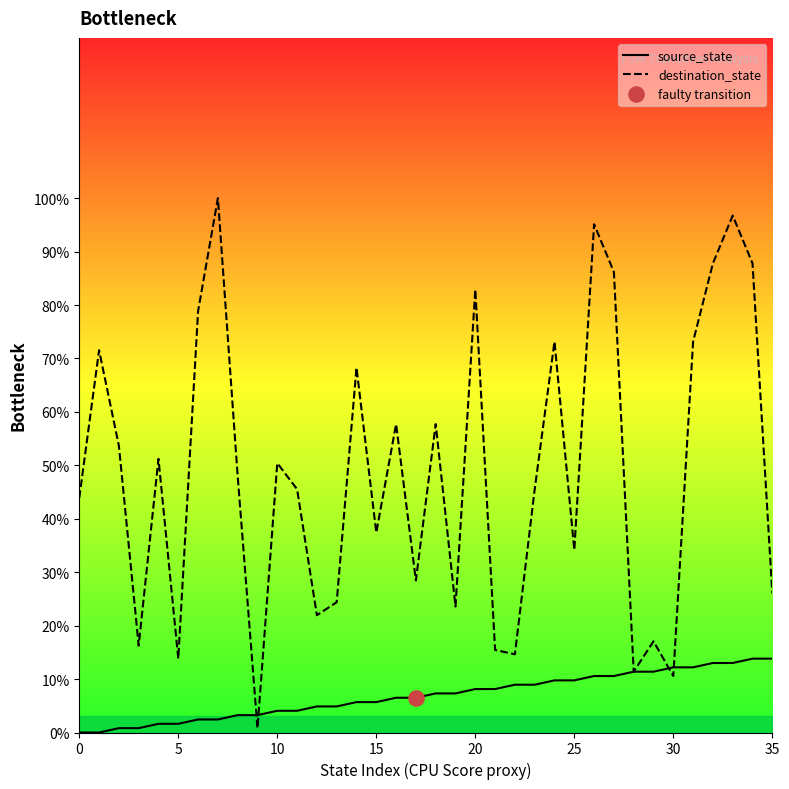

At which category is the sum across all series the highest?

33